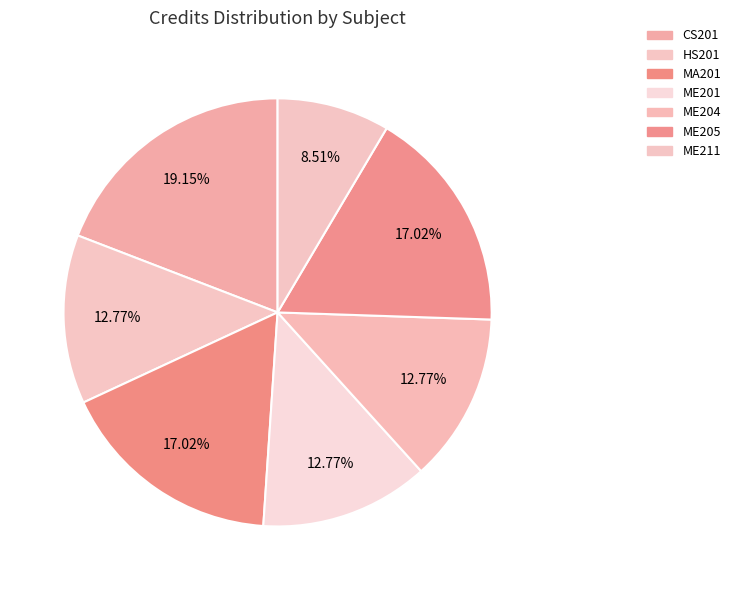

Count the number of slices in the pie.

7